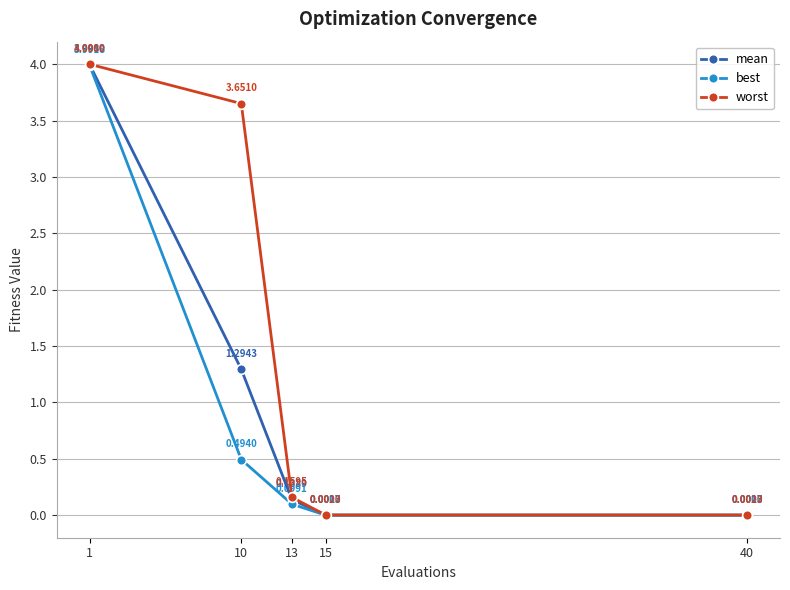

What is the greatest value displayed?

4.0